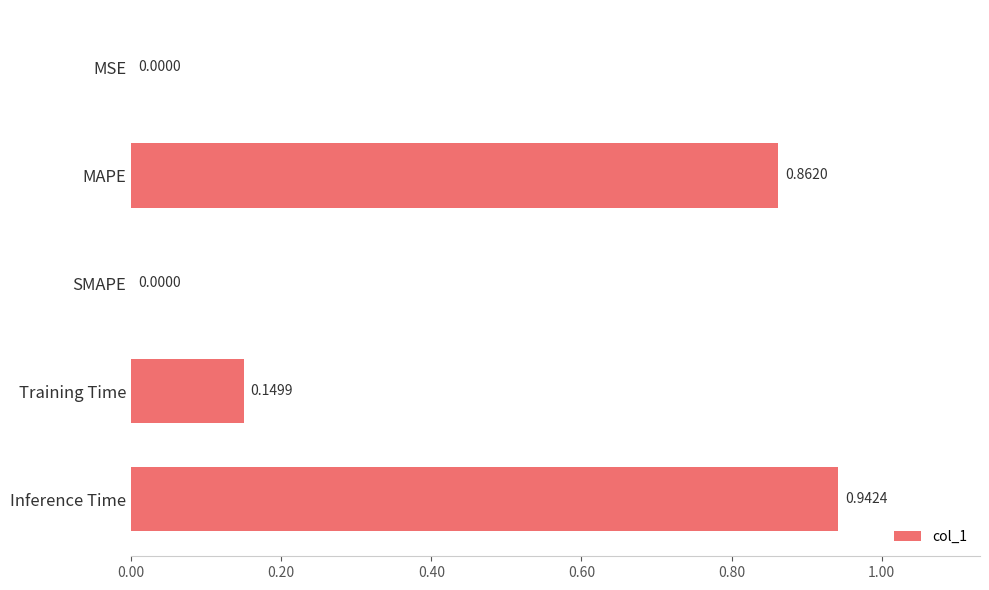

What is the change in value from SMAPE to Training Time?

+0.1